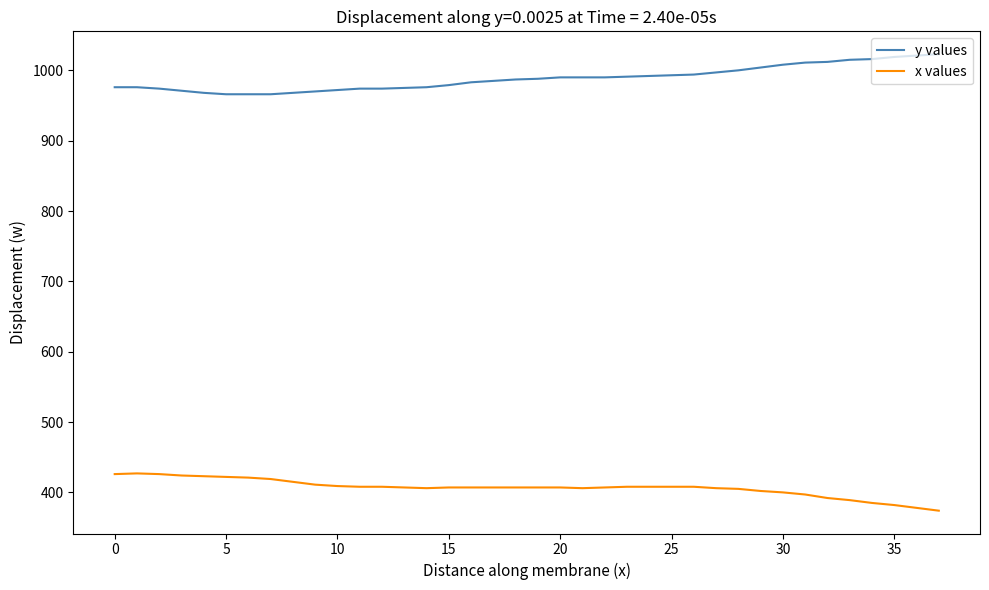

Count the number of data series in this chart.

2